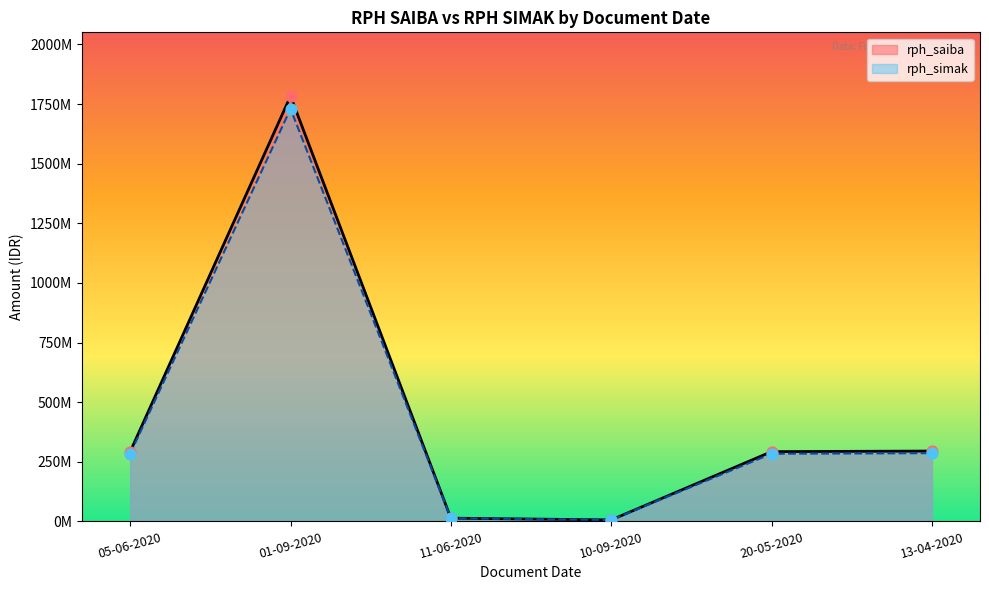

At how many categories does at least one series exceed 1159479689?

1